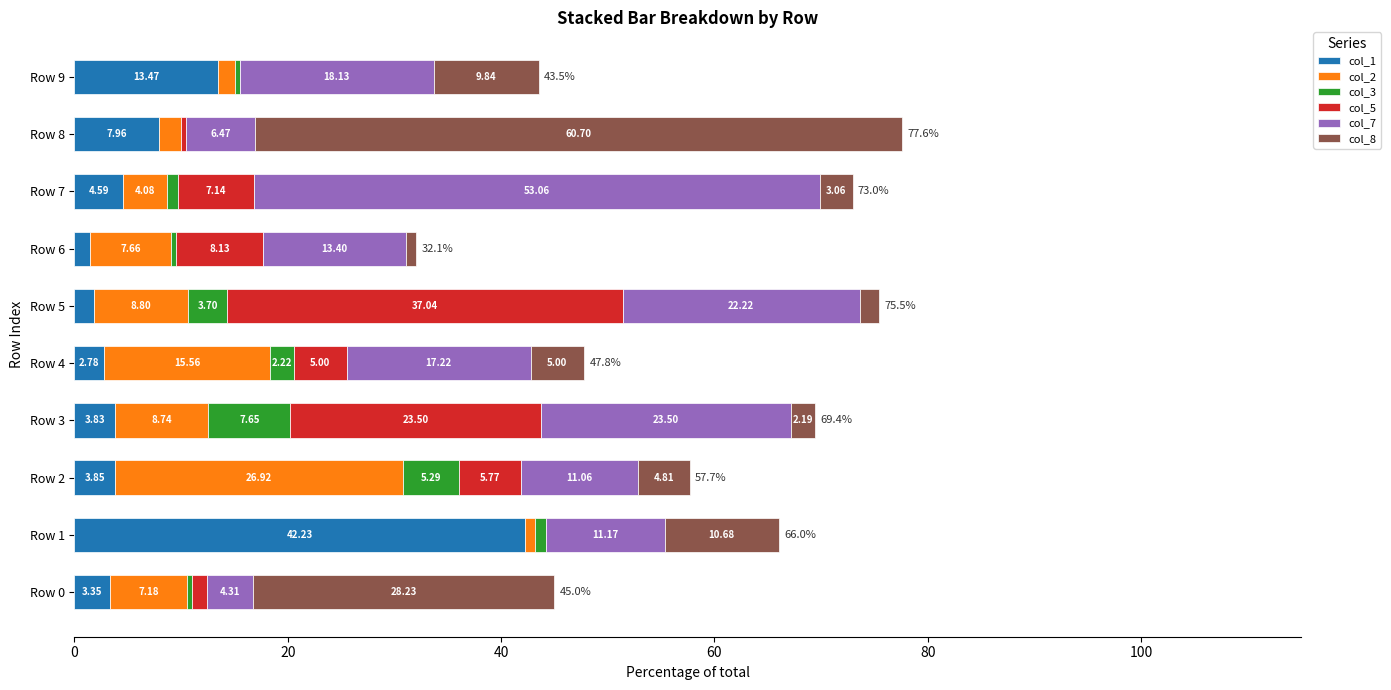

What is the total value across all series at Row 3?

69.4